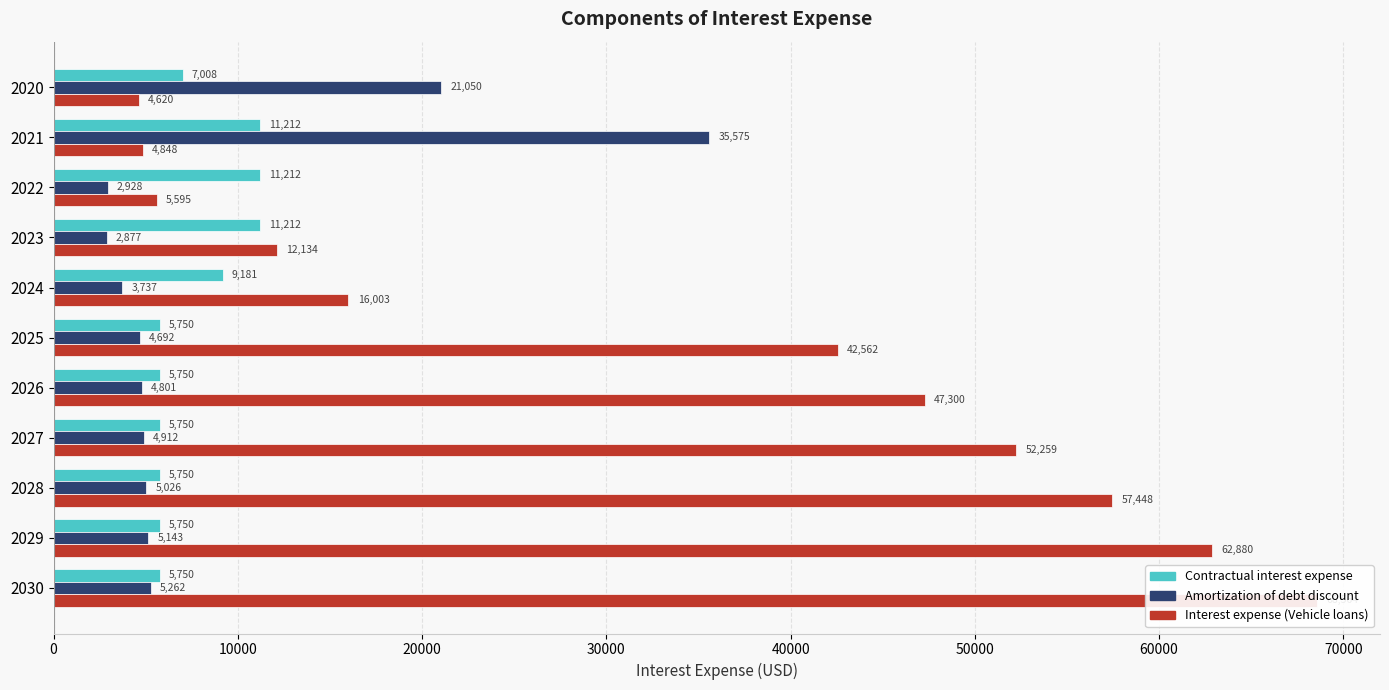

How many bars are there in total?

33